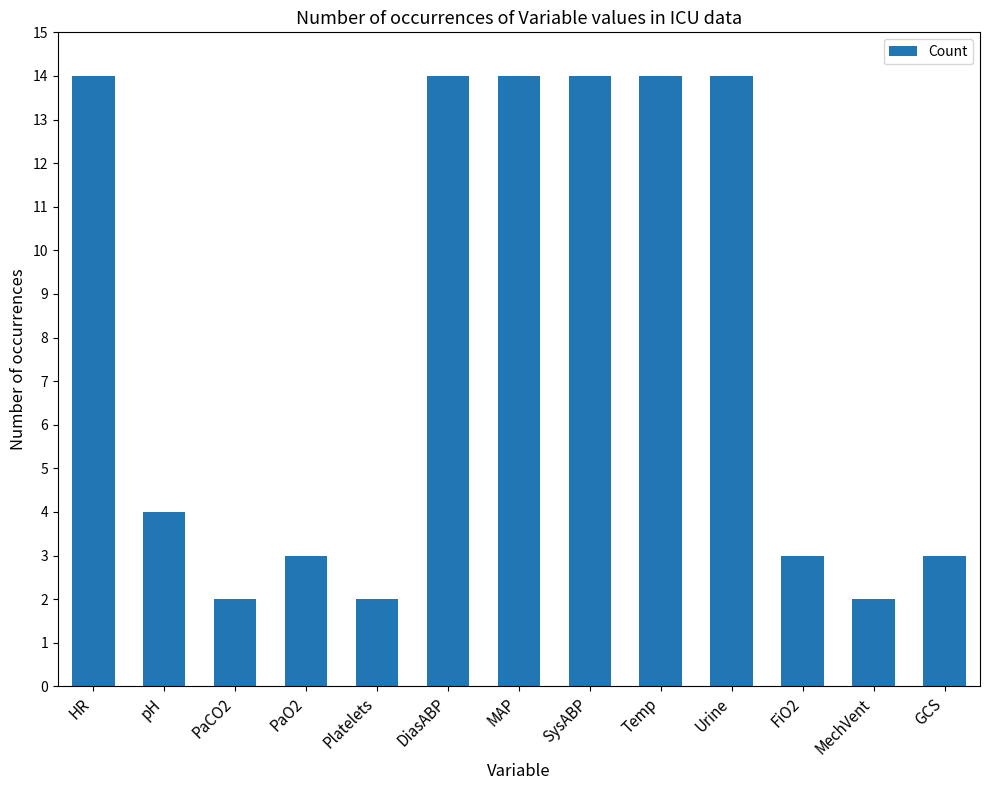

What position from the right is Urine?

4